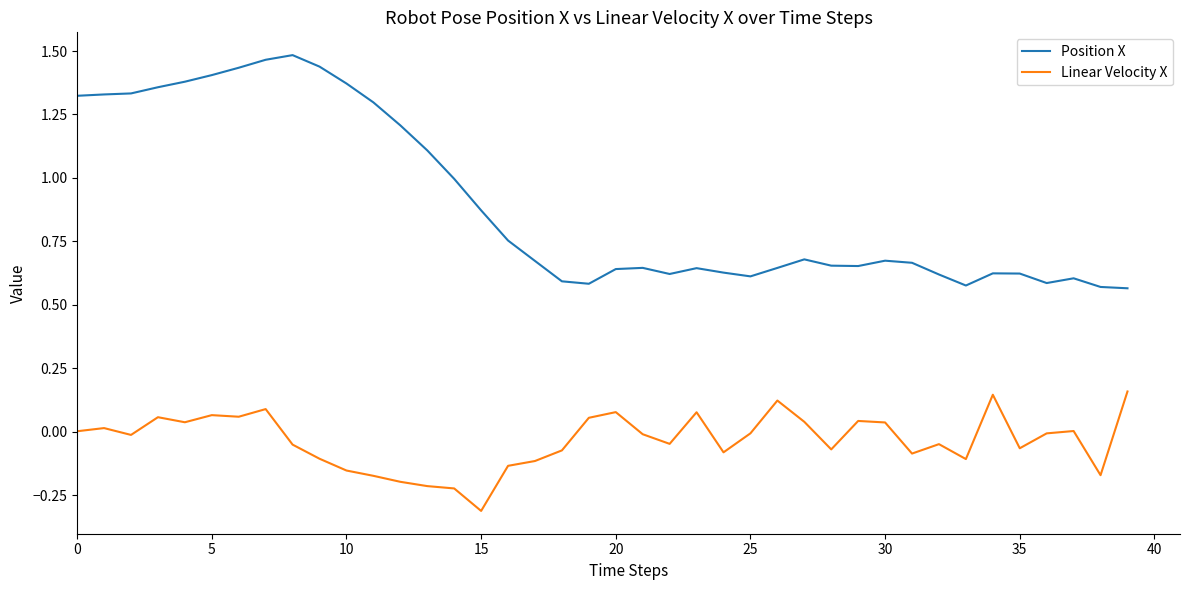

Which series has the largest total across all categories?

Position X